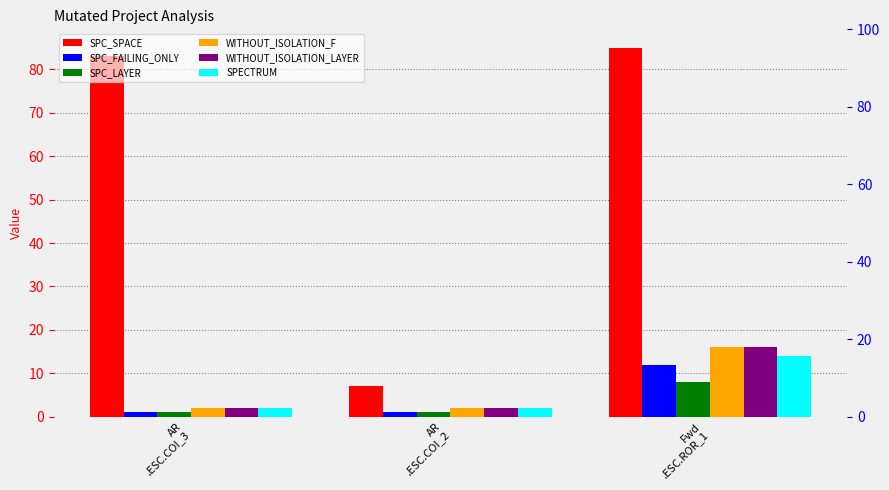

The value of SPC_SPACE at AR
.ESC.COI_3 is 83. True or false?

True